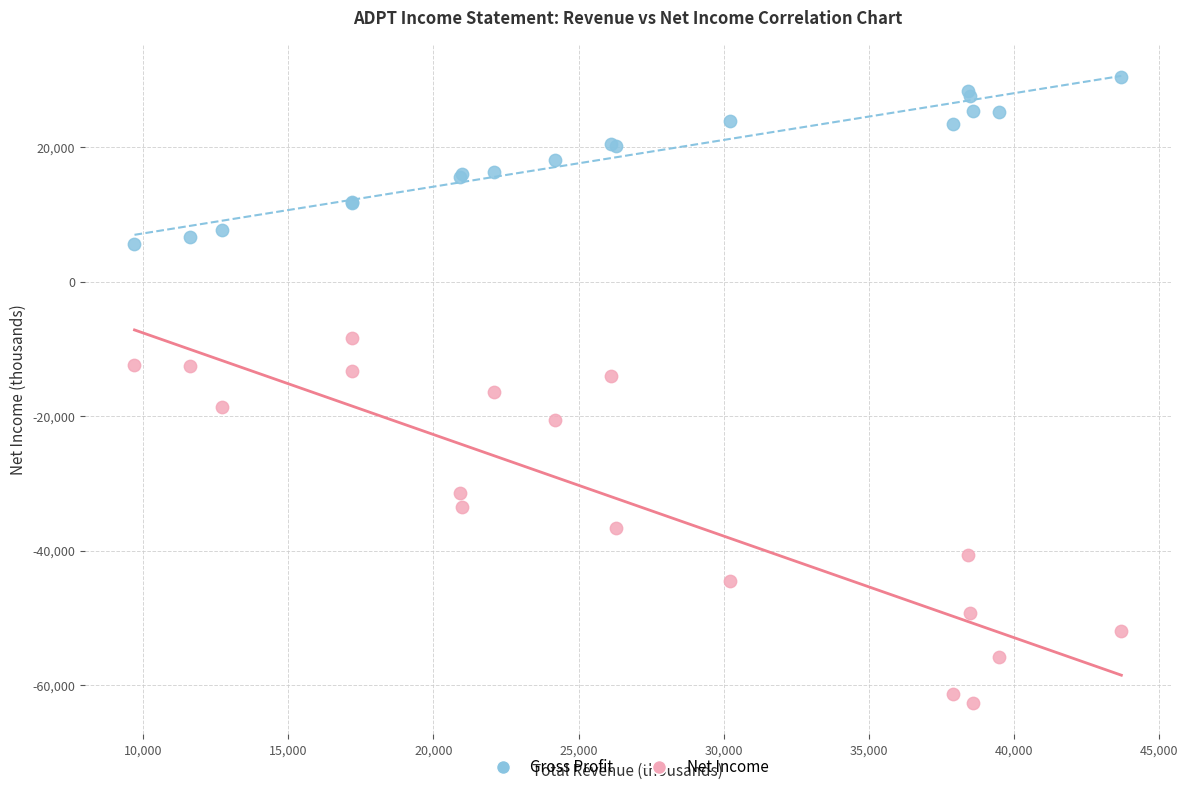

Which series reaches the minimum Y coordinate?

Net Income